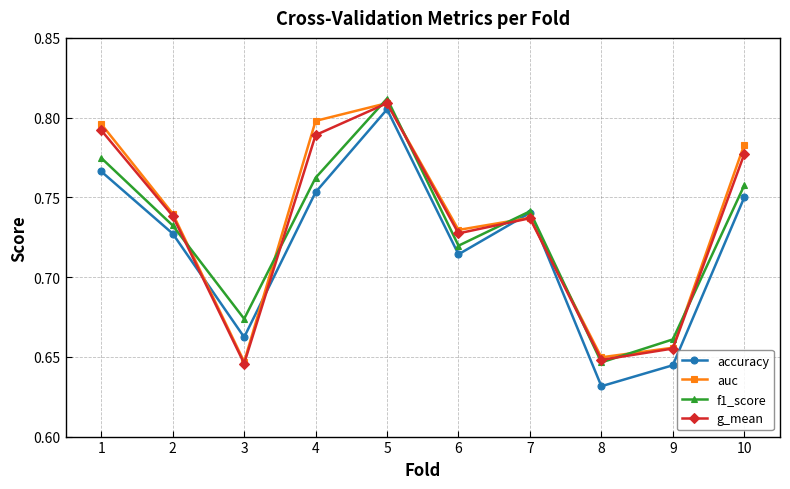

True or false: f1_score has more than 1 interior local peaks.

True